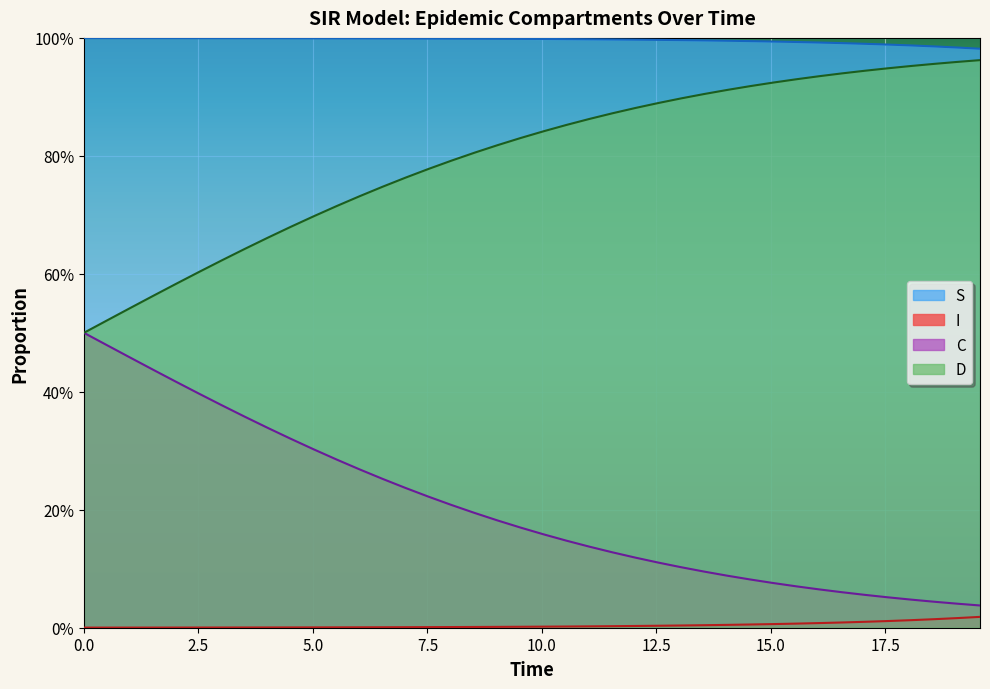

Does the chart display data point markers on the line(s)?

No